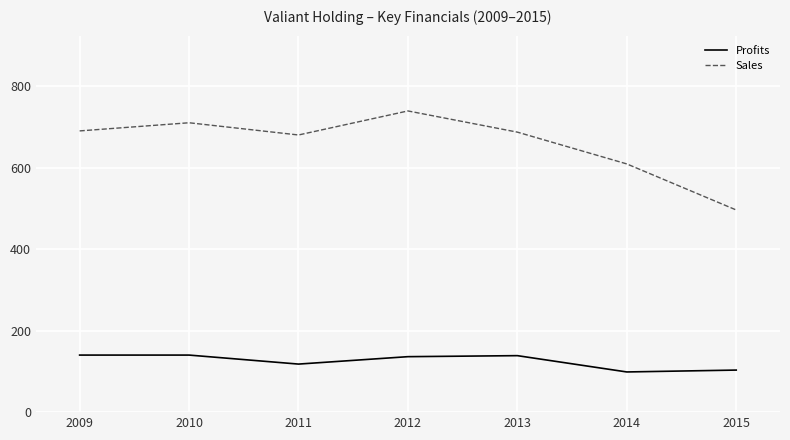

True or false: Profits and Sales cross at least once.

False